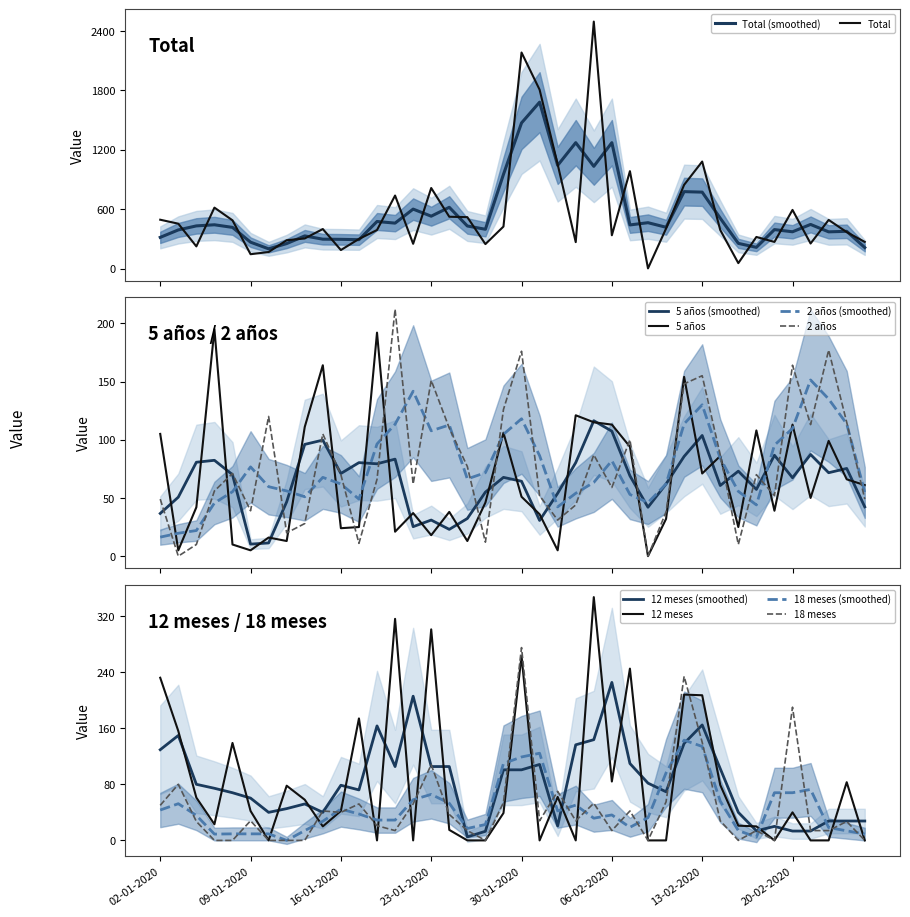

What is the maximum value for 2 años (smoothed)?

151.3